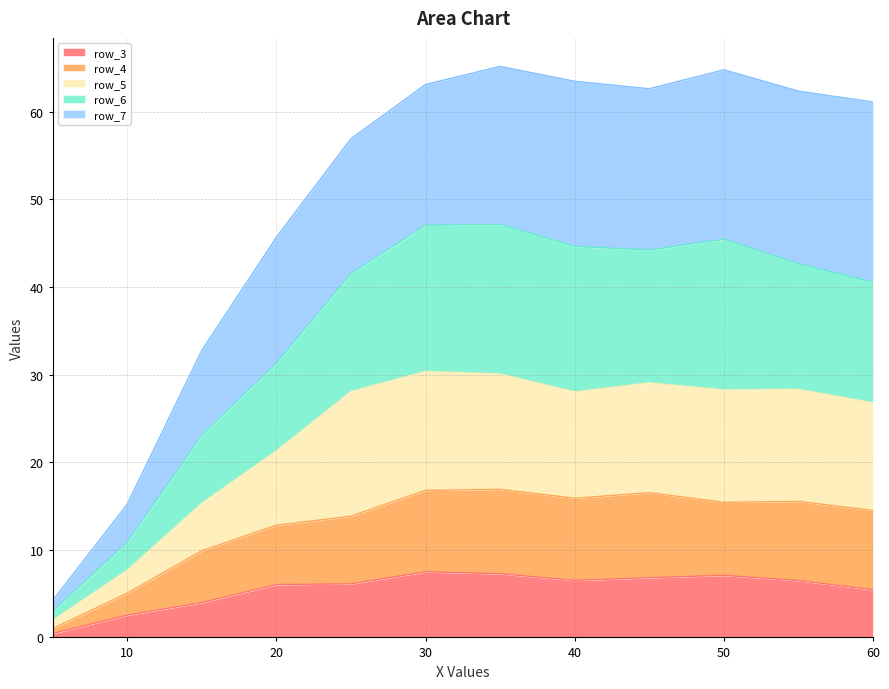

What is the highest value of the row_3 series?

7.5